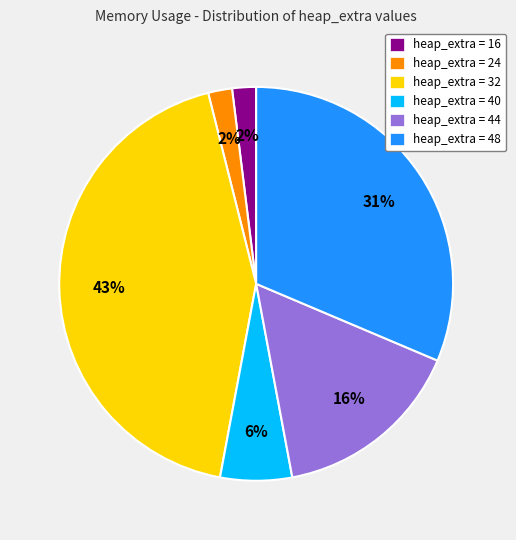

How many segments does this pie chart have?

6